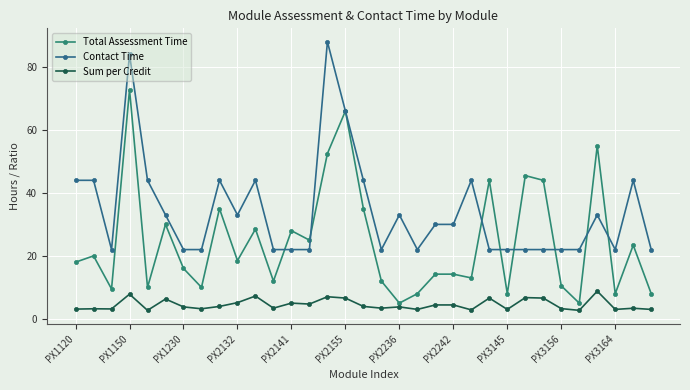

What is the maximum value shown in the chart?

88.0